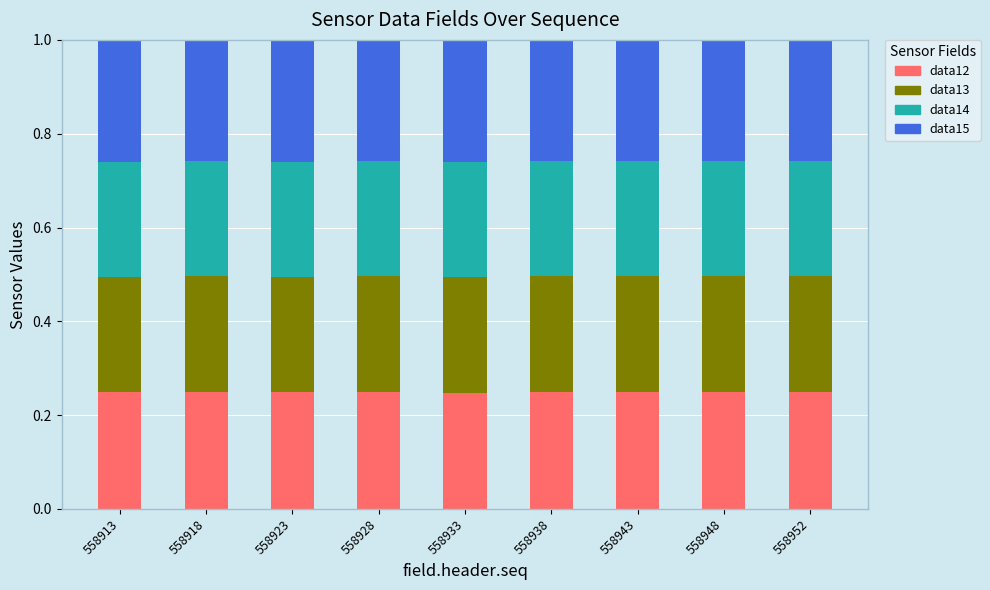

Count the data12 values in the range 0 to 1.

9